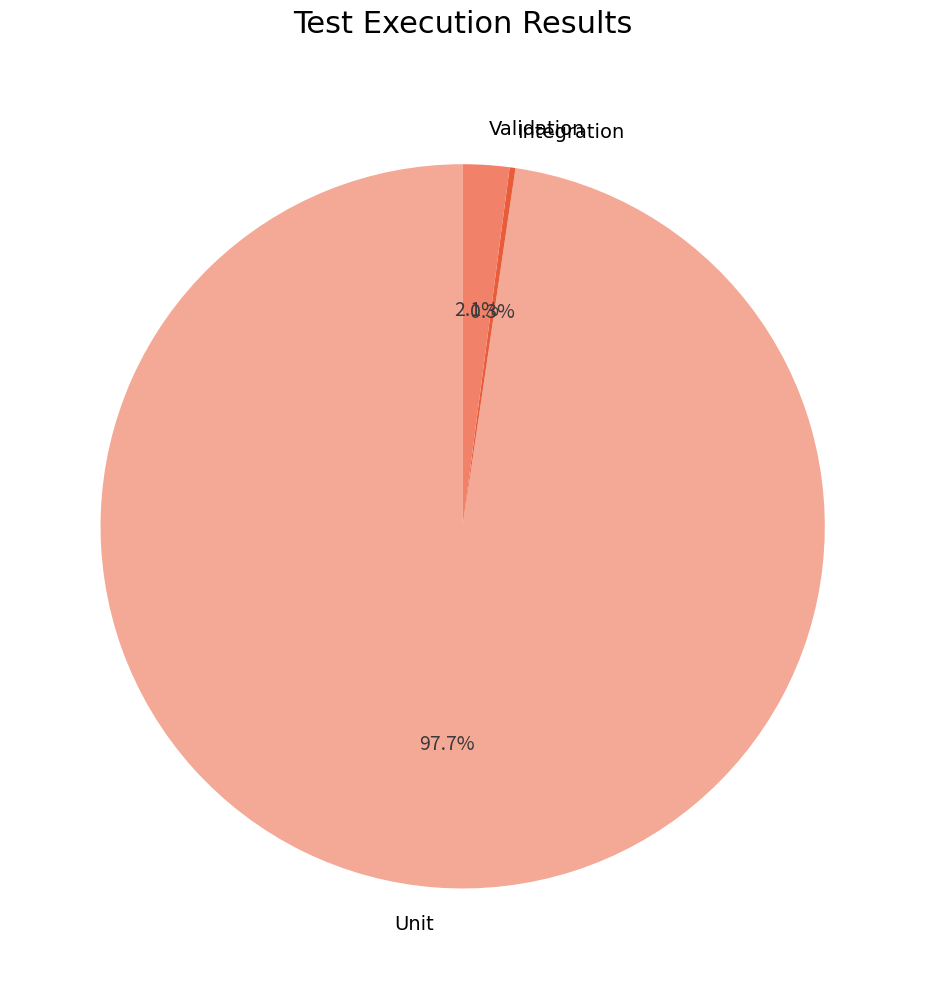

Does Validation account for over 50% of the chart?

No